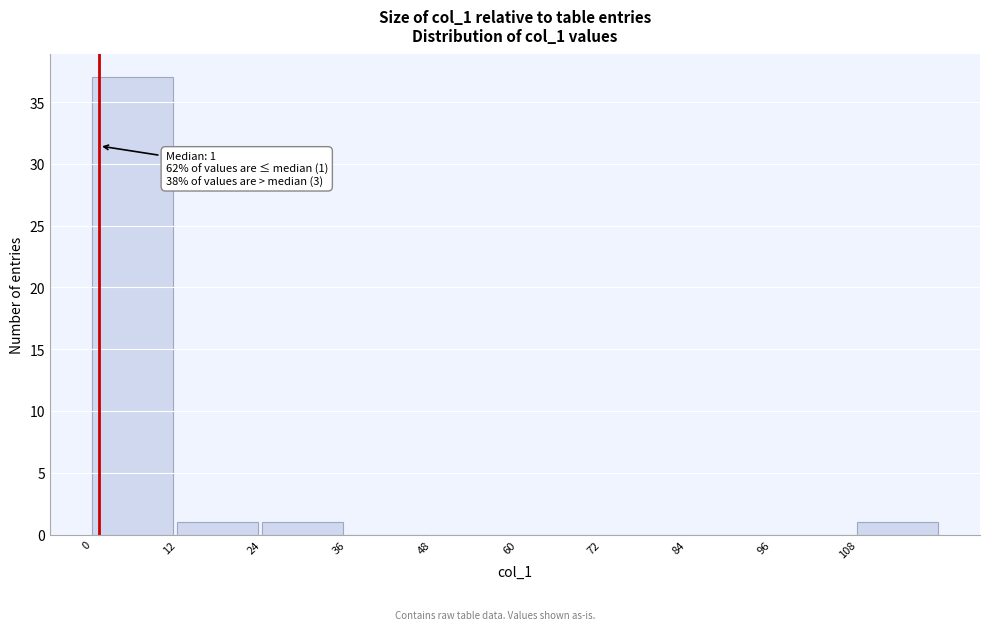

Over which range of the x-axis is the bar tallest?

0 to 12